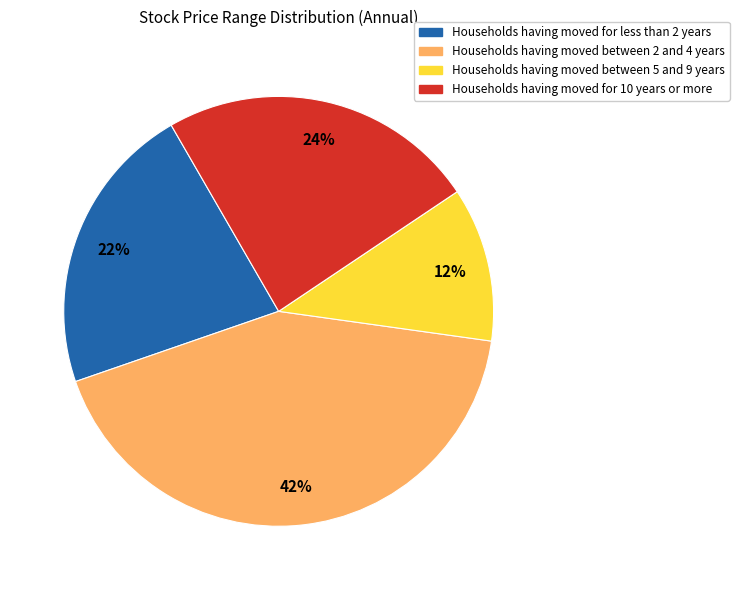

Is there a majority slice in this chart?

No